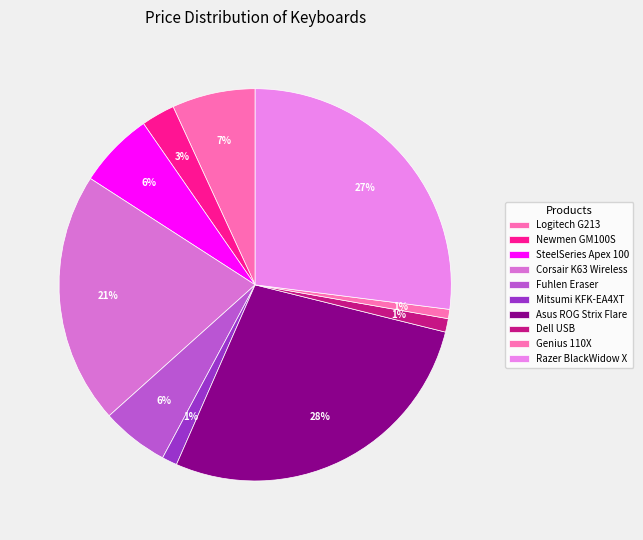

How many slices are in this pie chart?

10